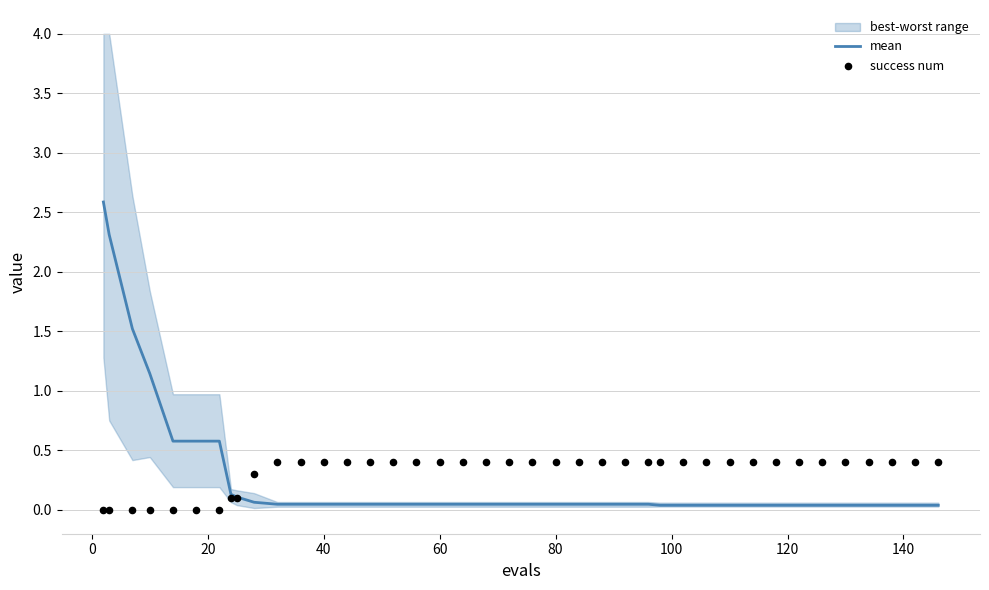

What is the total value across all series at 100?

0.6